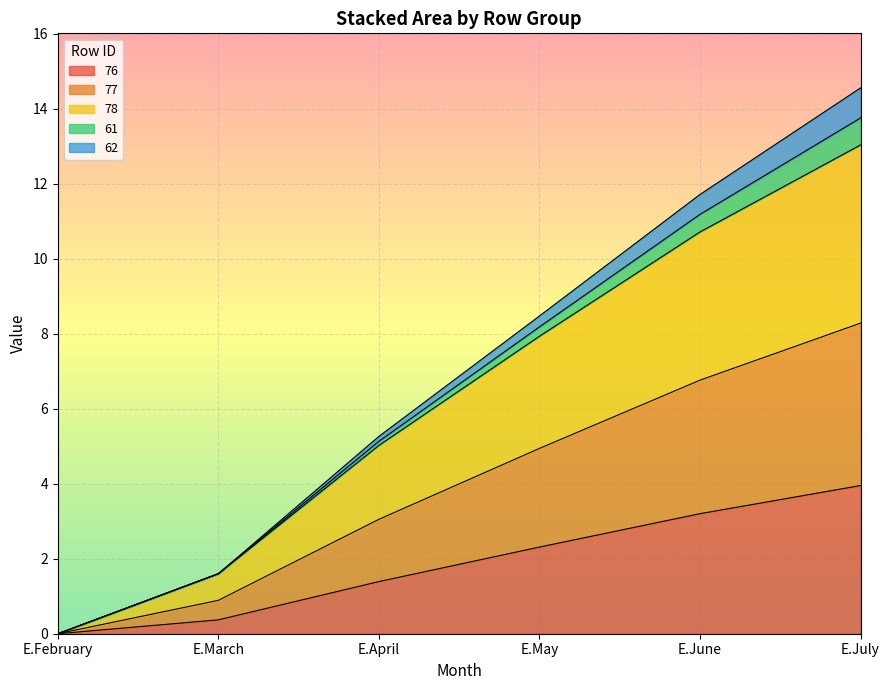

At which label does 78 first exceed 8?

E.May